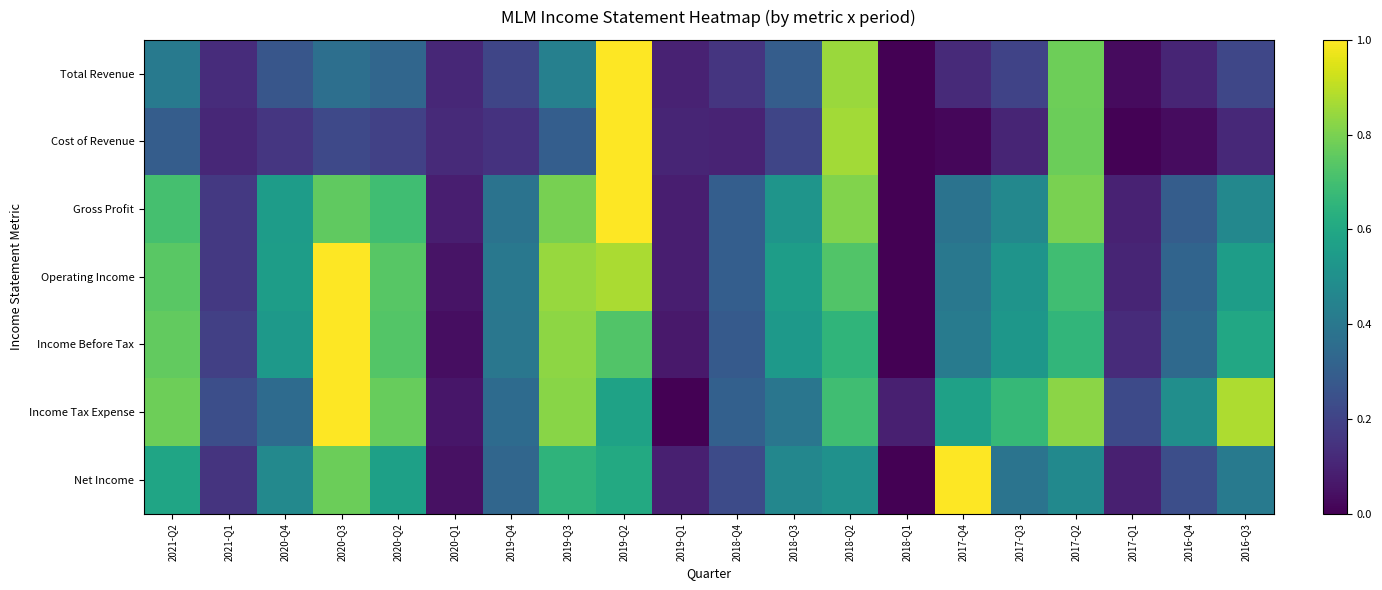

At 2020-Q2, list the series in order from largest to smallest.

Income Tax Expense, Operating Income, Income Before Tax, Gross Profit, Net Income, Total Revenue, Cost of Revenue